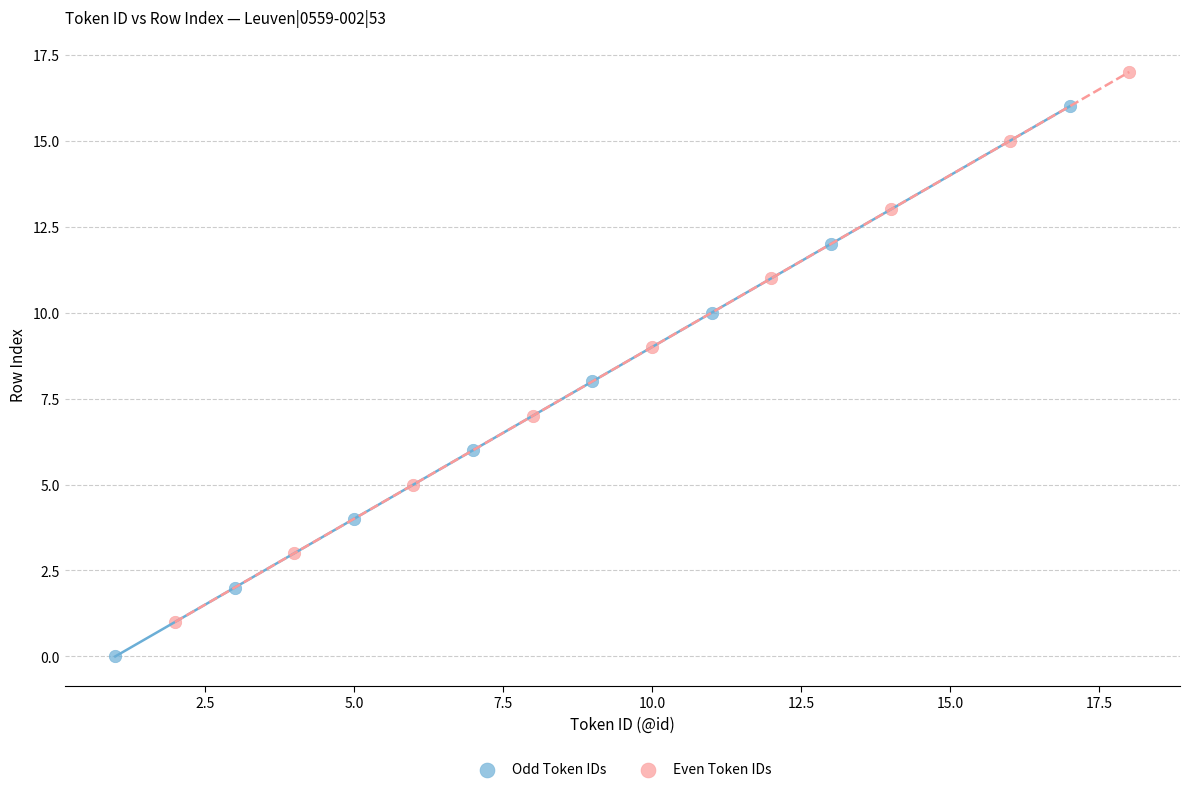

Which series contains the highest Y value?

Even Token IDs